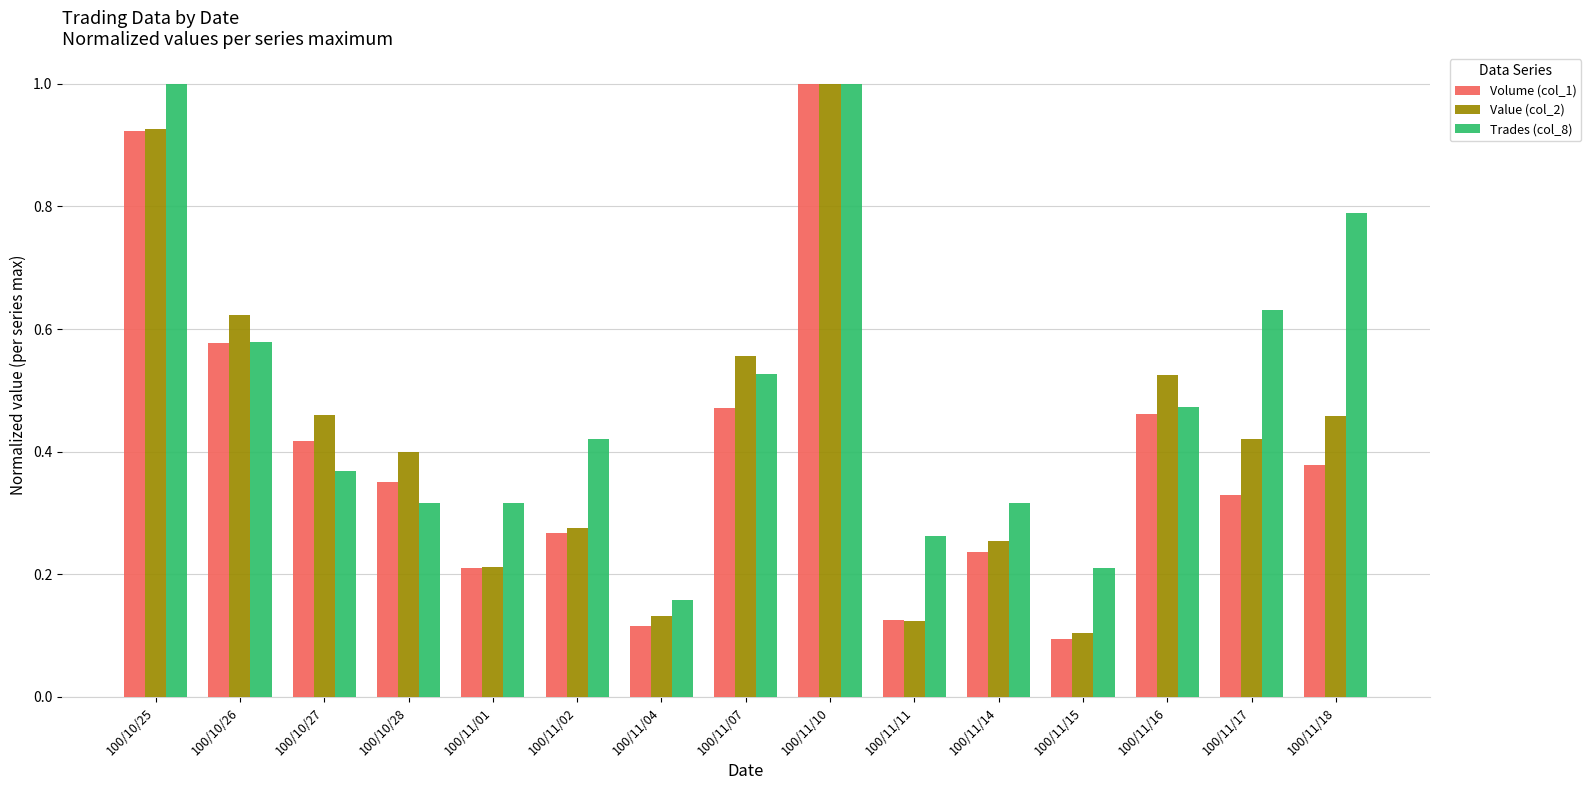

Where is Value (col_2) nearest to the value 0?

100/11/15